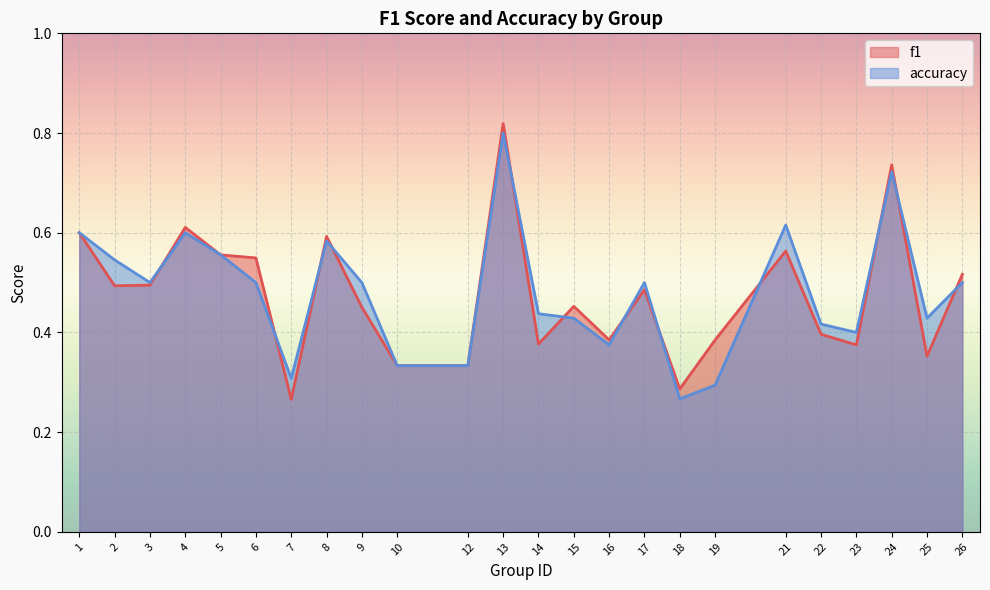

Which series has the largest range (max minus min)?

f1